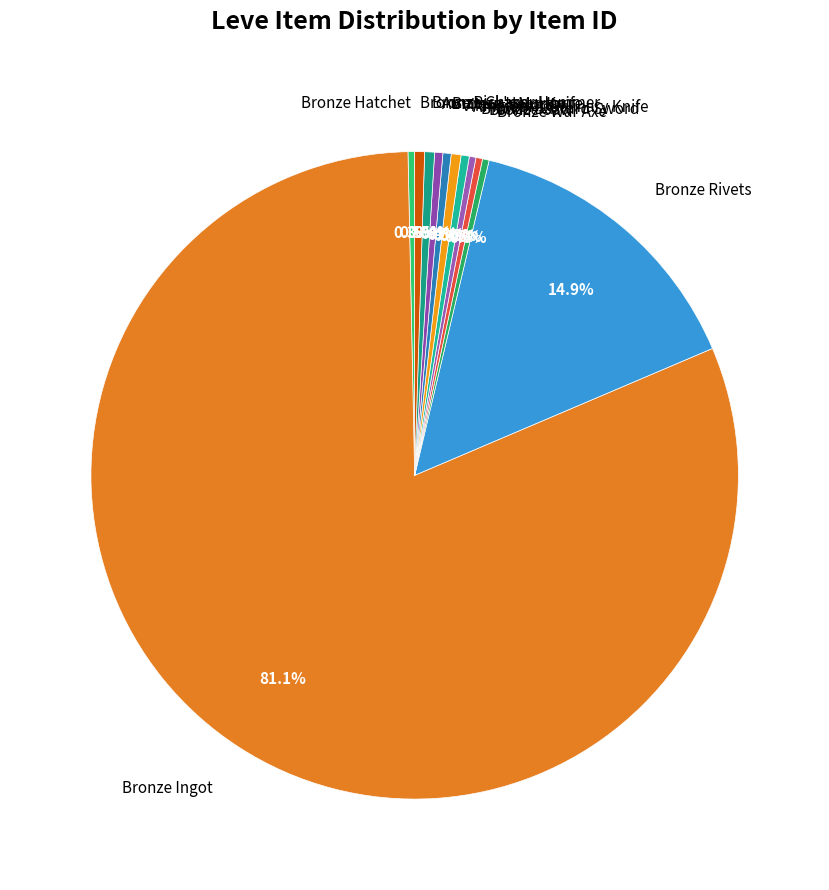

True or false: Amateur's Culinary Knife accounts for 0% of the total.

True